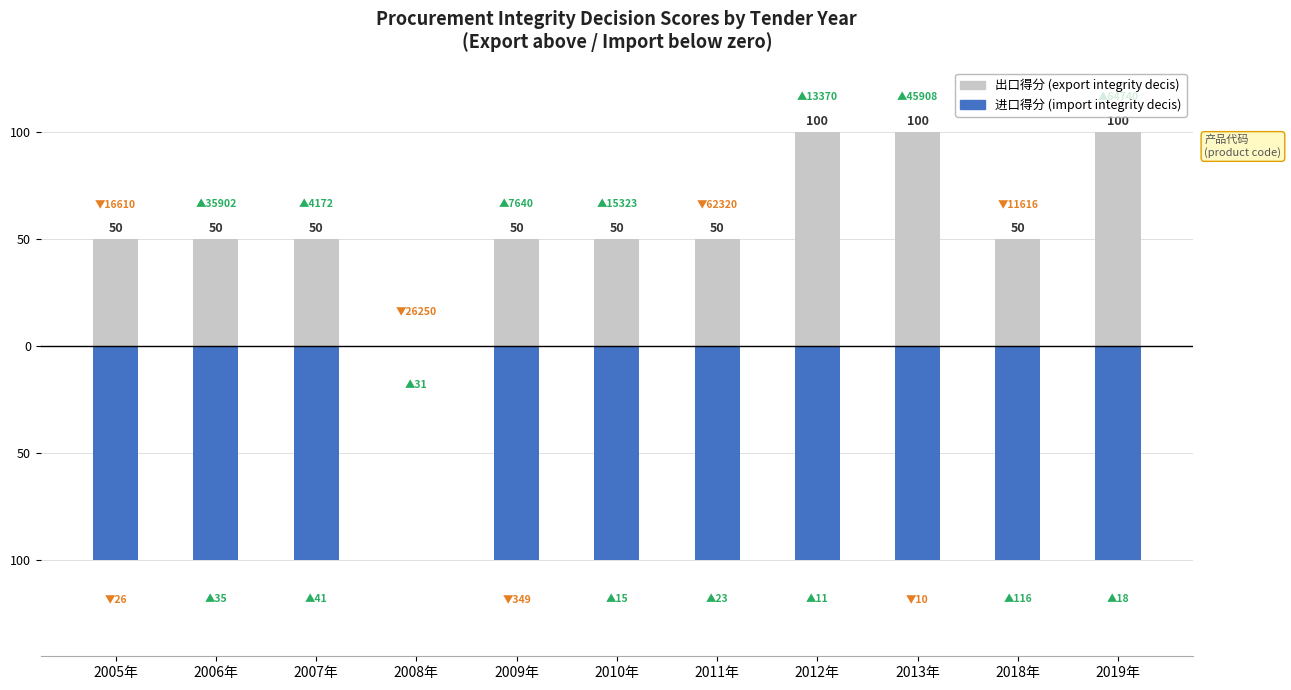

Which series has the largest total across all categories?

tender_indicator_integrity_decis (export)